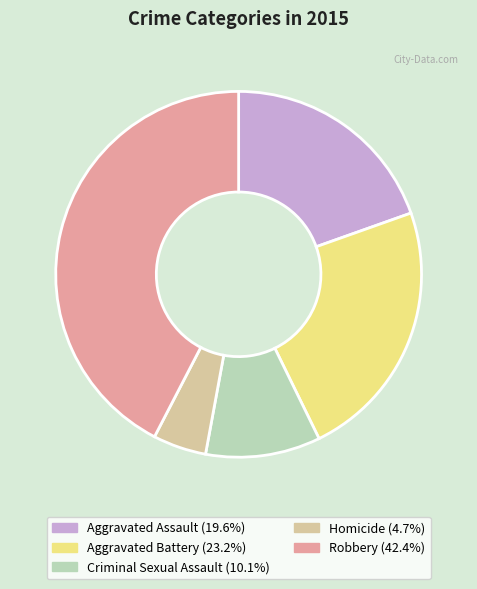

Rank the categories by value from highest to lowest.

Robbery, Aggravated Battery, Aggravated Assault, Criminal Sexual Assault, Homicide